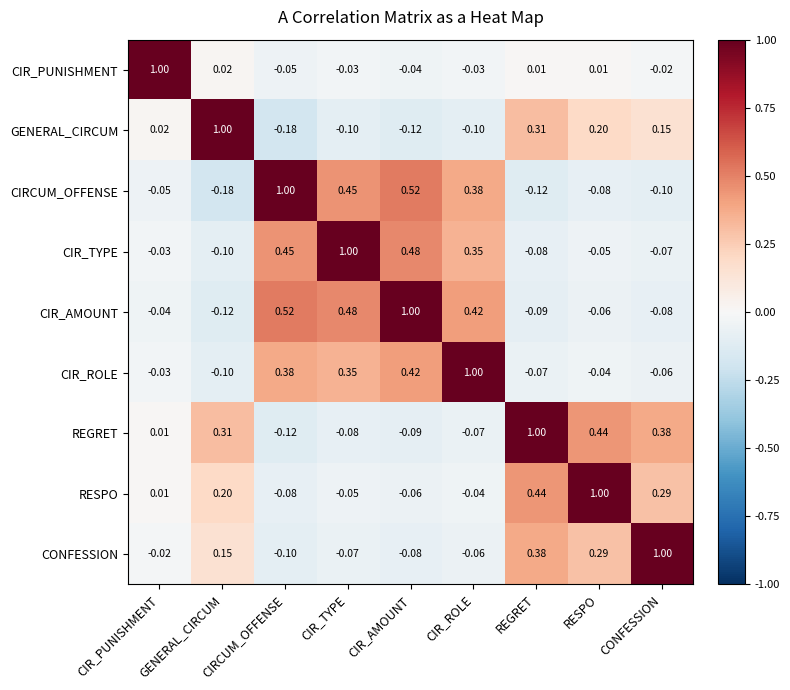

How many data points in CIRCUM_OFFENSE are above 0?

4